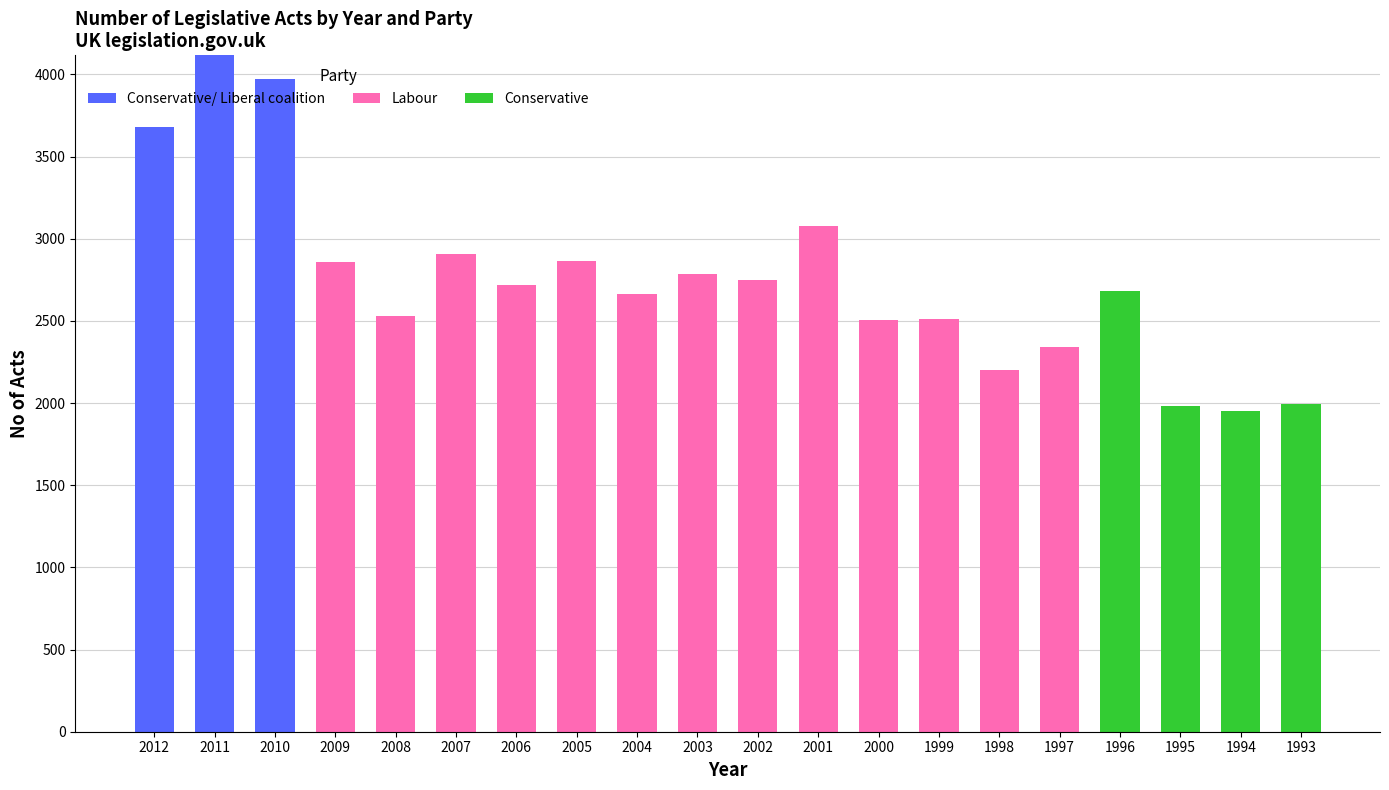

Are the bars horizontal?

No